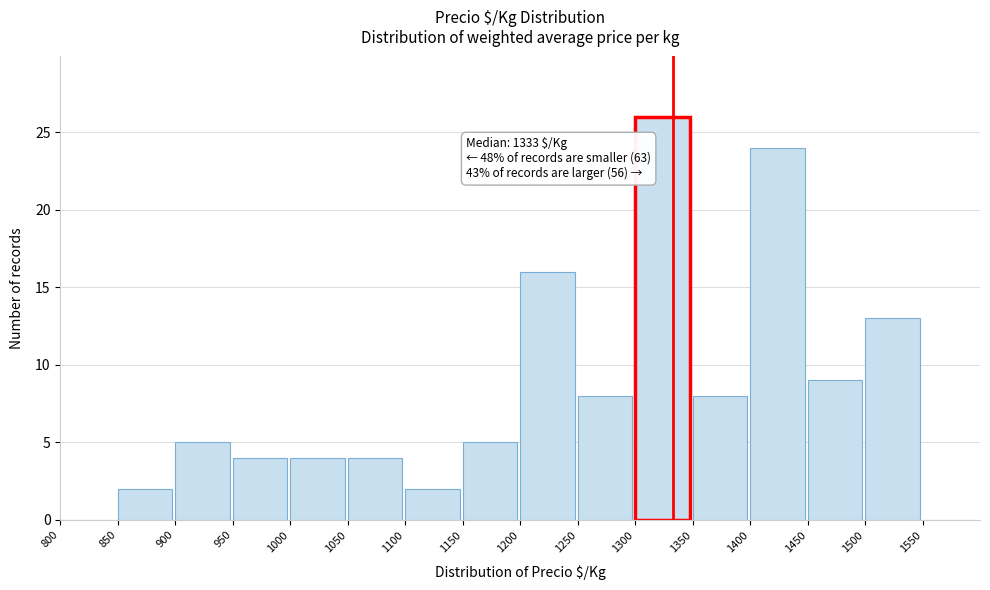

Which range on the x-axis has the tallest bar?

1300 to 1350